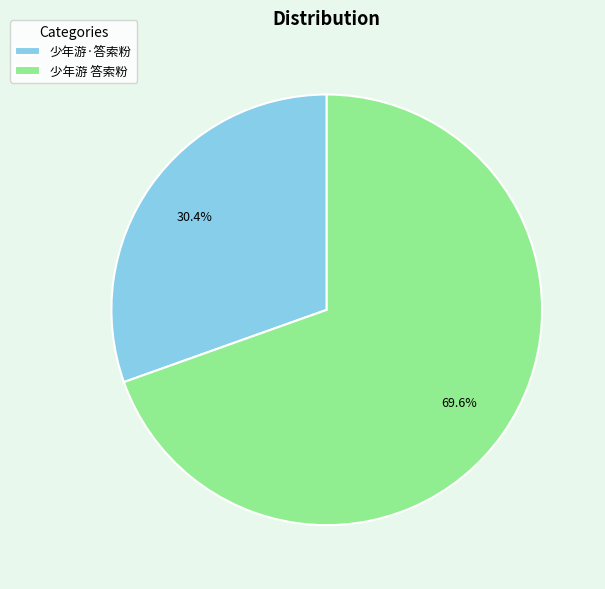

Is there a majority slice in this chart?

Yes